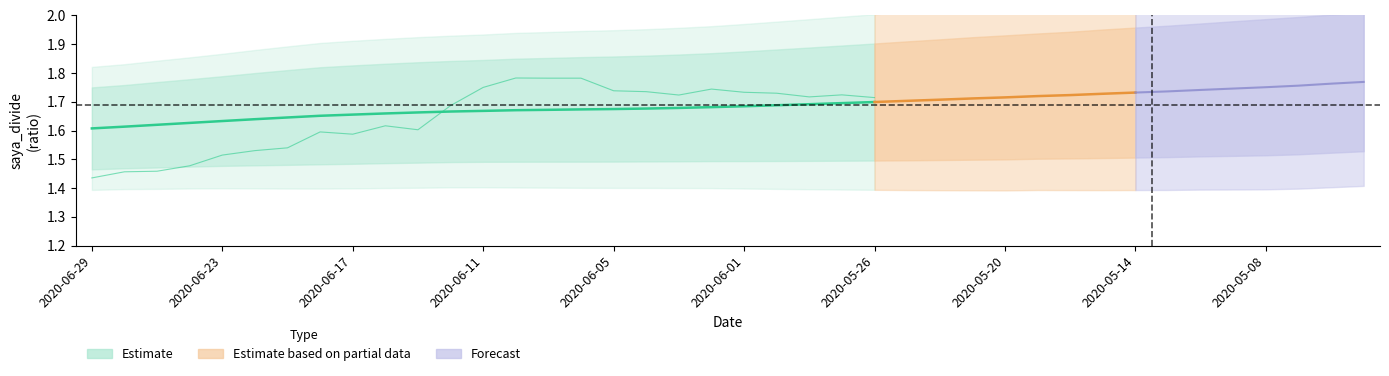

What is the average value of the saya_divide_std series?

0.2